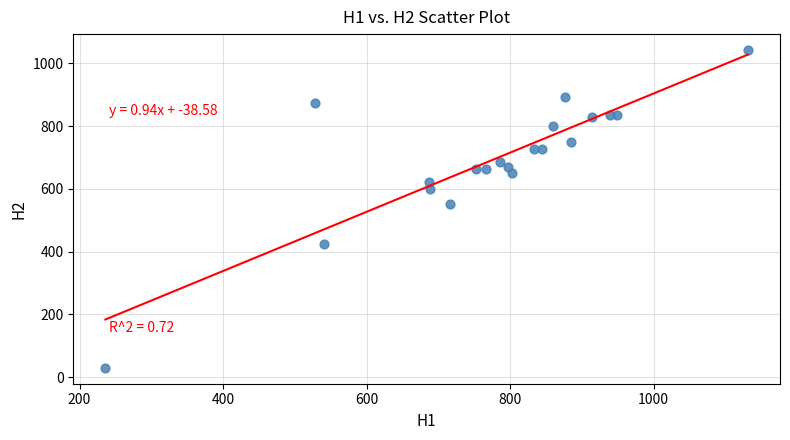

What is the range of Y values (max minus min)?

1012.8